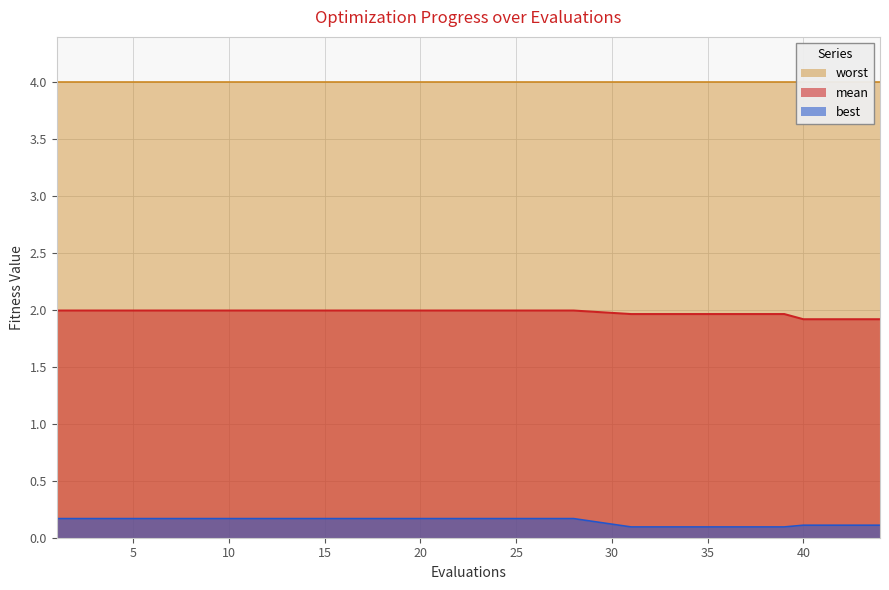

Does the chart display data point markers on the line(s)?

No